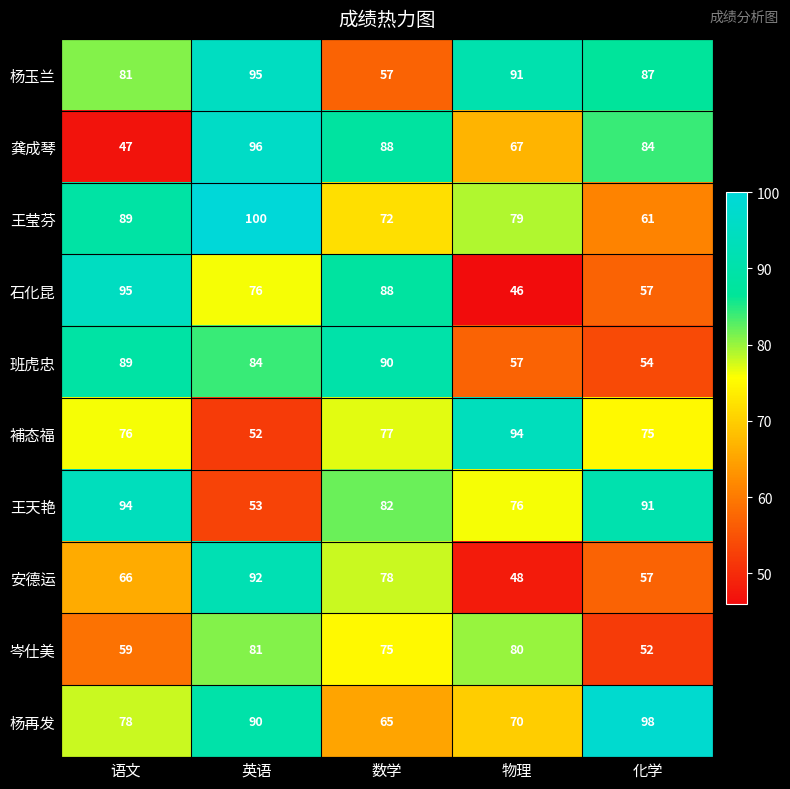

What is the maximum value shown in the chart?

100